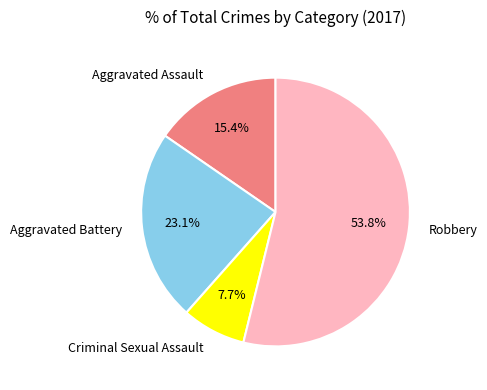

What percentage is the Aggravated Battery slice, to the nearest percent?

23%